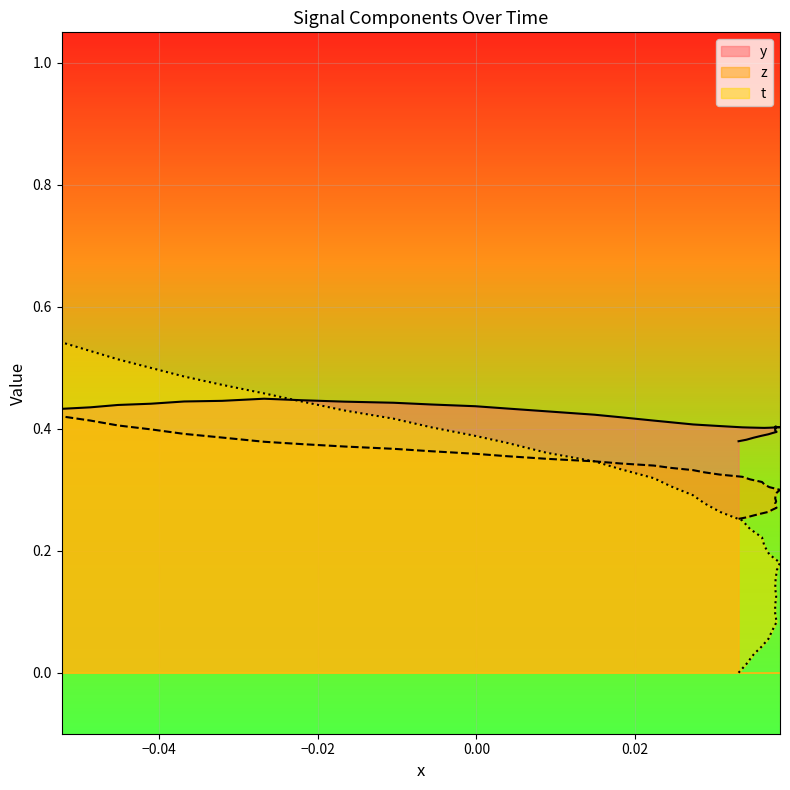

True or false: t and z intersect in this chart.

True